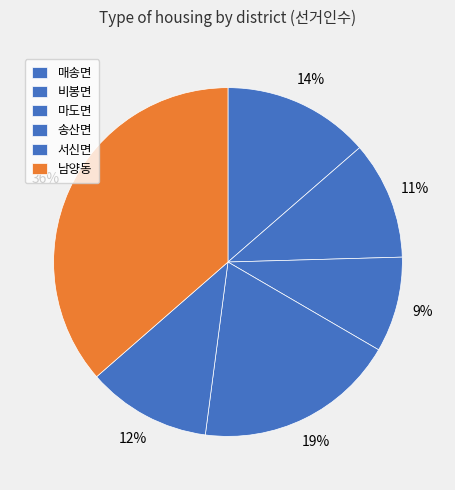

How many segments does this pie chart have?

6